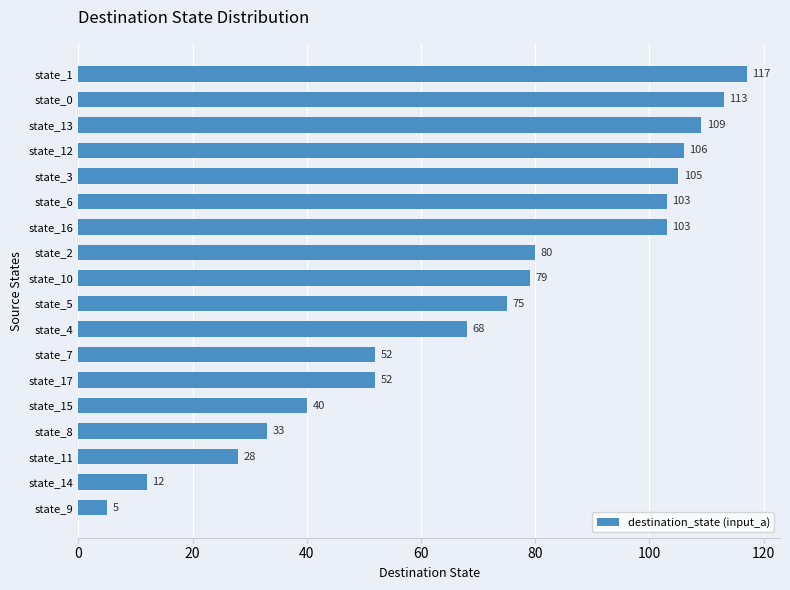

What is the average value?

71